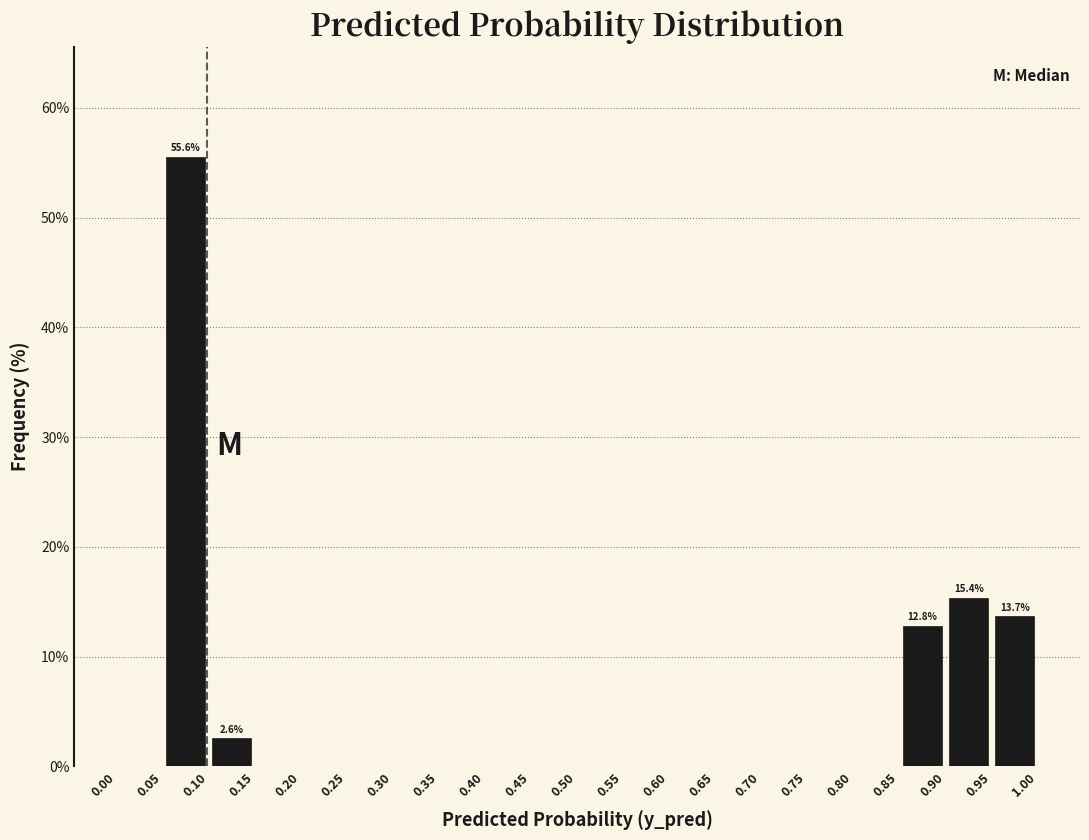

Over which range of the x-axis is the bar tallest?

0.05 to 0.10